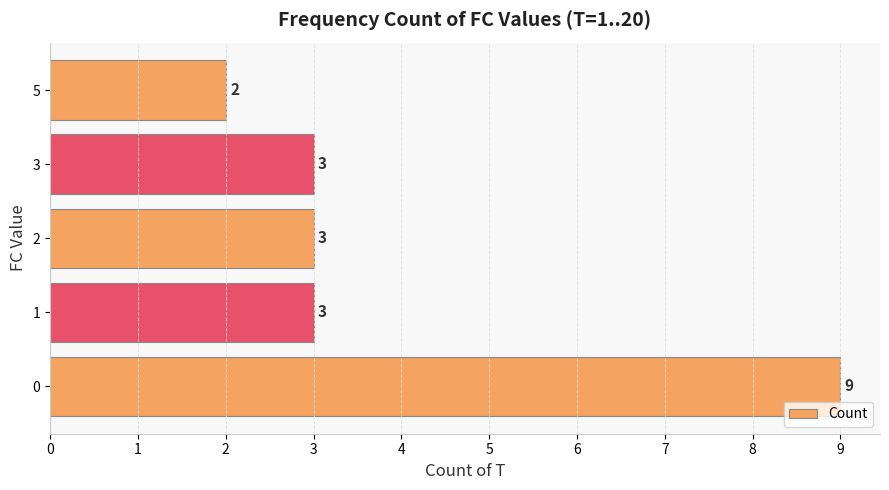

What is the change in value from 0 to 3?

-6